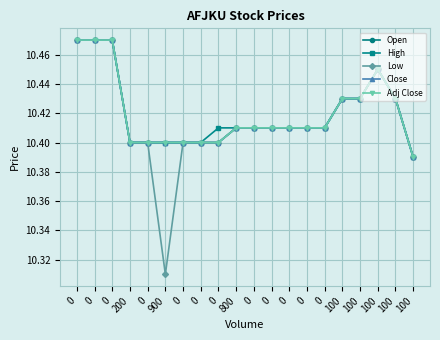

Is this an area chart (filled region under the line)?

No